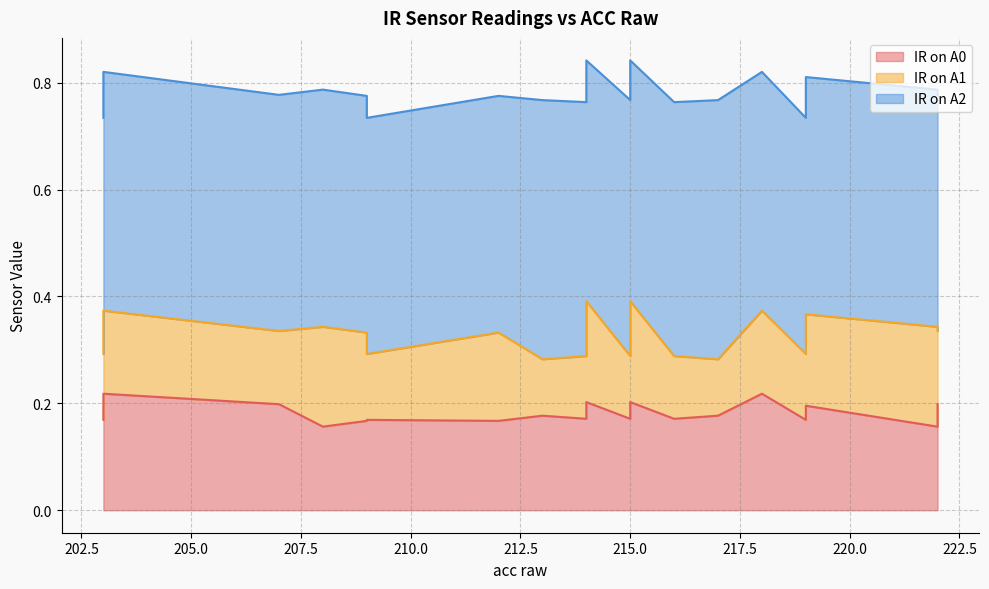

At which label does IR on A2 reach its peak?

217